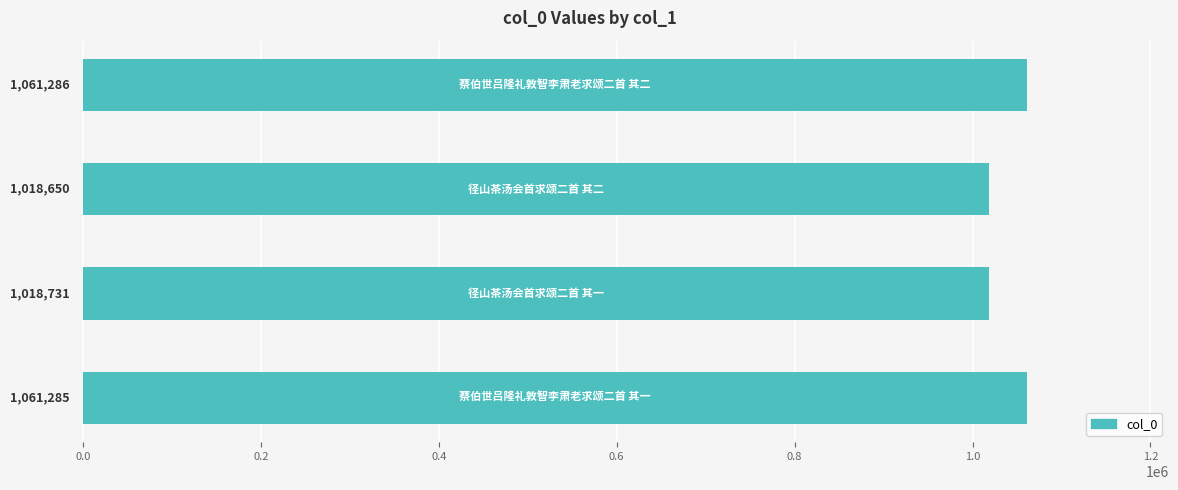

What is the minimum value shown in the chart?

1018650